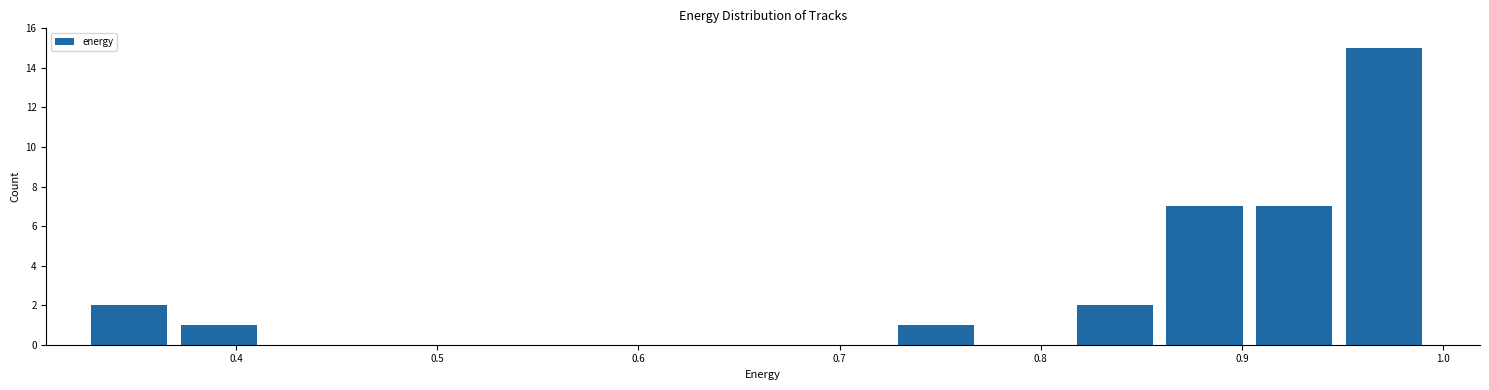

Reading left to right, list every bar in this chart as the range it spans on the x-axis followed by its height. Neither the bar edges nor the heights are printed on the chart, so give them approximately, as read against the axes.

0.33 to 0.37: 2
0.37 to 0.42: 1
0.42 to 0.46: 0
0.46 to 0.51: 0
0.51 to 0.55: 0
0.55 to 0.60: 0
0.60 to 0.64: 0
0.64 to 0.68: 0
0.68 to 0.73: 0
0.73 to 0.77: 1
0.77 to 0.82: 0
0.82 to 0.86: 2
0.86 to 0.91: 7
0.91 to 0.95: 7
0.95 to 1.00: 15